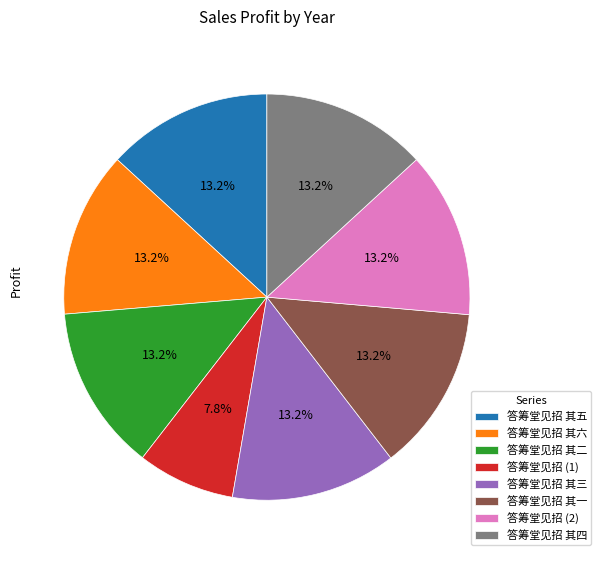

What is the total percentage of 答筹堂见招 其一 and 答筹堂见招 其四?

26.3%